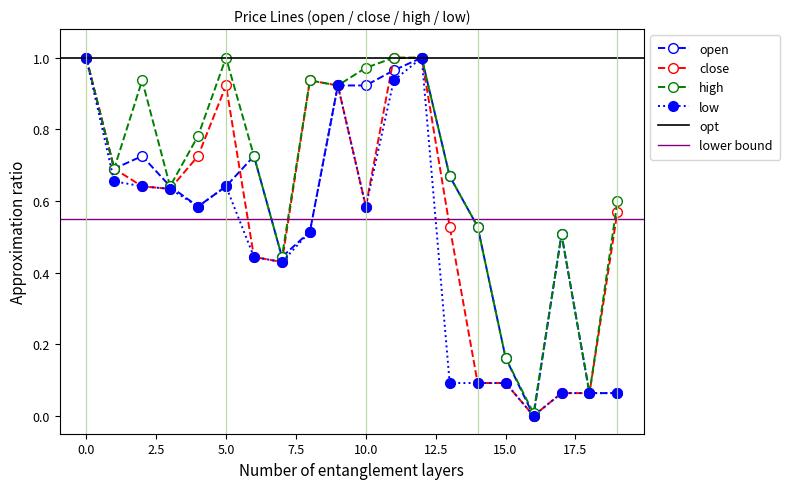

True or false: low and open cross at least once.

False